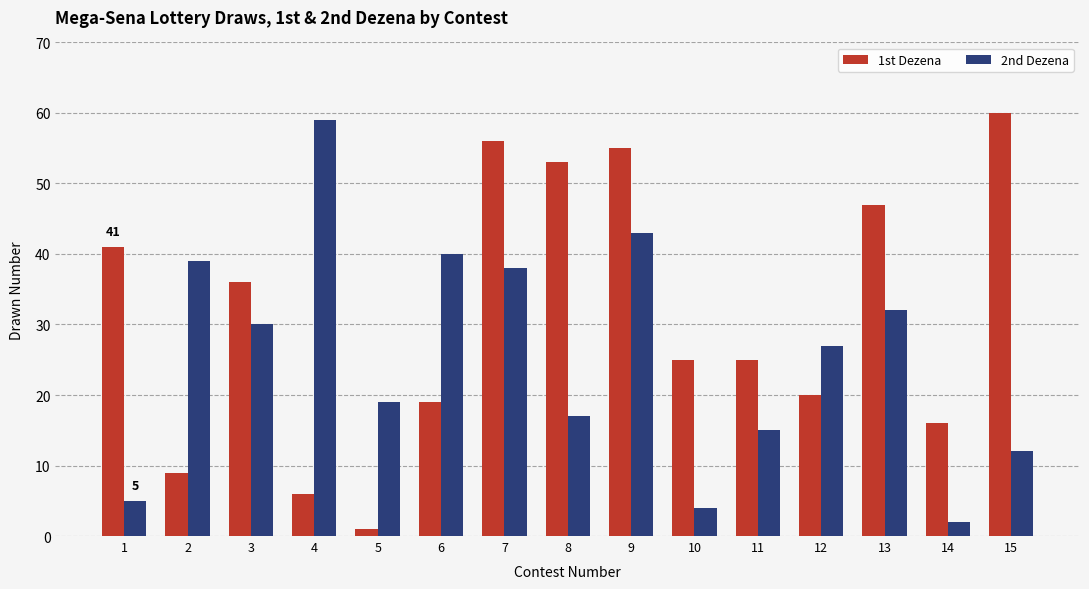

Reading right to left, list all the values displayed in this chart.

1st Dezena: 15=60	14=16	13=47	12=20	11=25	10=25	9=55	8=53	7=56	6=19	5=1	4=6	3=36	2=9	1=41
2nd Dezena: 15=12	14=2	13=32	12=27	11=15	10=4	9=43	8=17	7=38	6=40	5=19	4=59	3=30	2=39	1=5